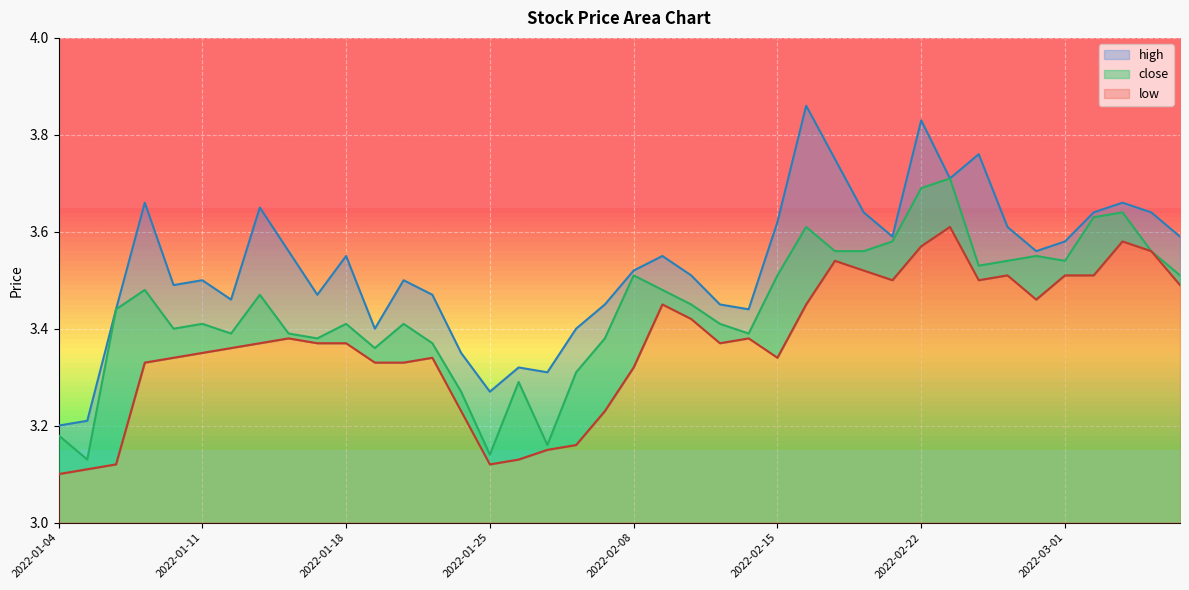

Reading left to right, transcribe all the data shown in this chart.

high: 3.2	3.2	3.4	3.7	3.5	3.5	3.5	3.6	3.6	3.5	3.5	3.4	3.5	3.5	3.4	3.3	3.3	3.3	3.4	3.5	3.5	3.5	3.5	3.5	3.4	3.6	3.9	3.8	3.6	3.6	3.8	3.7	3.8	3.6	3.6	3.6	3.6	3.7	3.6	3.6
close: 3.2	3.1	3.4	3.5	3.4	3.4	3.4	3.5	3.4	3.4	3.4	3.4	3.4	3.4	3.3	3.1	3.3	3.2	3.3	3.4	3.5	3.5	3.5	3.4	3.4	3.5	3.6	3.6	3.6	3.6	3.7	3.7	3.5	3.5	3.5	3.5	3.6	3.6	3.6	3.5
low: 3.1	3.1	3.1	3.3	3.3	3.4	3.4	3.4	3.4	3.4	3.4	3.3	3.3	3.3	3.2	3.1	3.1	3.1	3.2	3.2	3.3	3.5	3.4	3.4	3.4	3.3	3.5	3.5	3.5	3.5	3.6	3.6	3.5	3.5	3.5	3.5	3.5	3.6	3.6	3.5